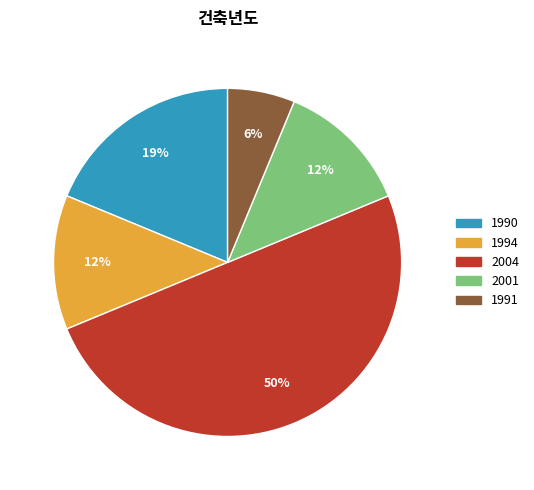

How many slices are in this pie chart?

5